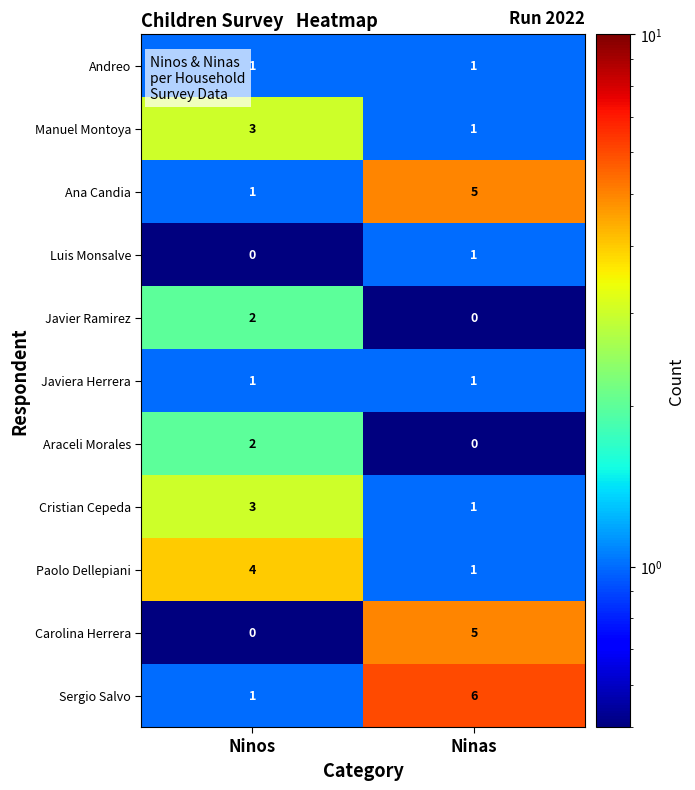

At which category does the chart reach its peak across all series?

Ninas